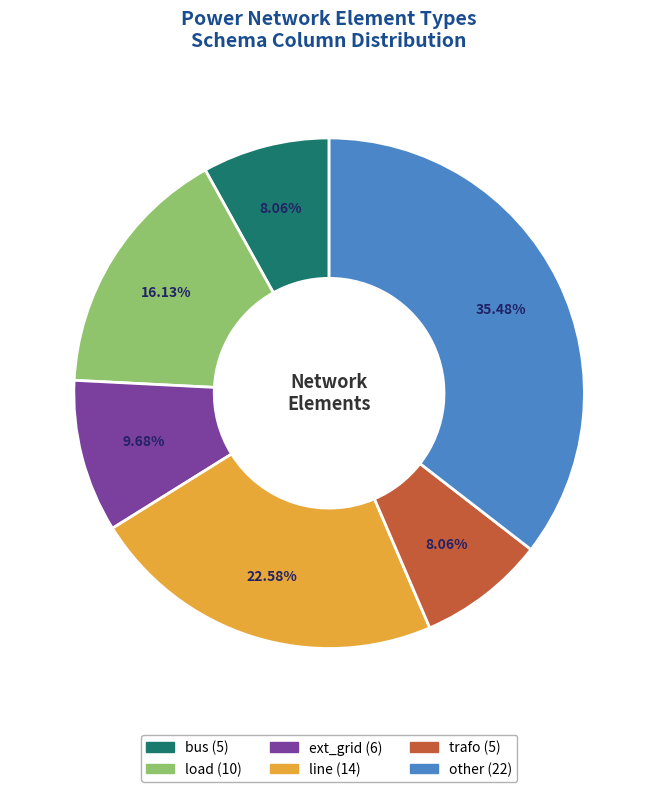

Count the number of slices in the pie.

6